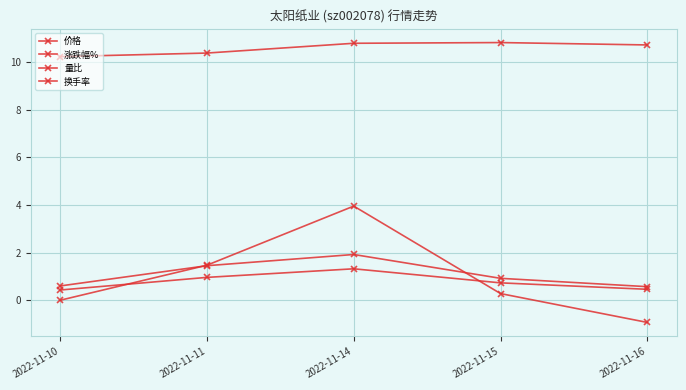

How many 价格 values are between 10 and 11?

5